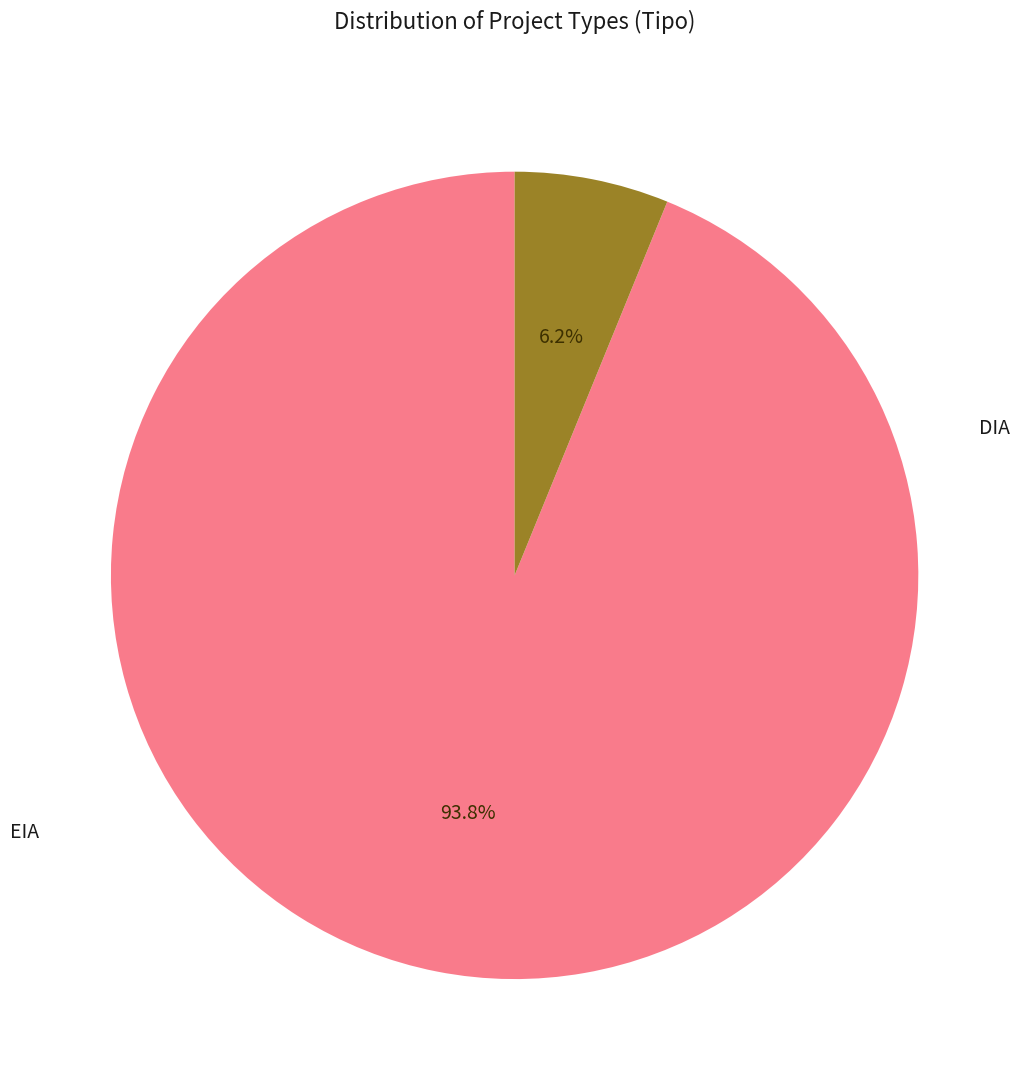

Is there a majority slice in this chart?

Yes